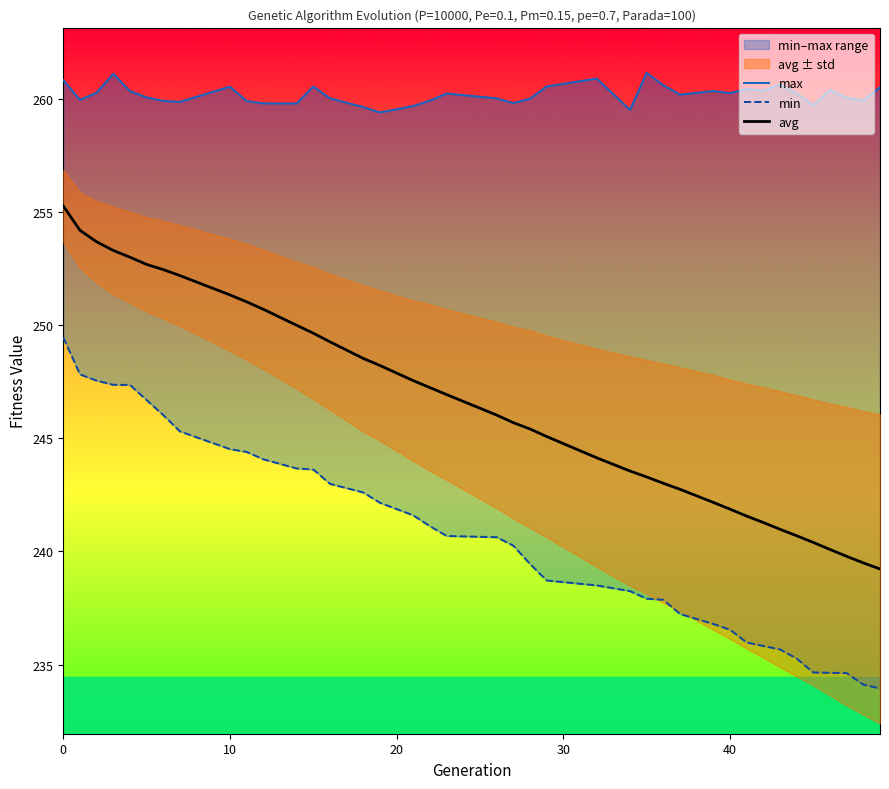

What is the minimum value for avg?

239.2